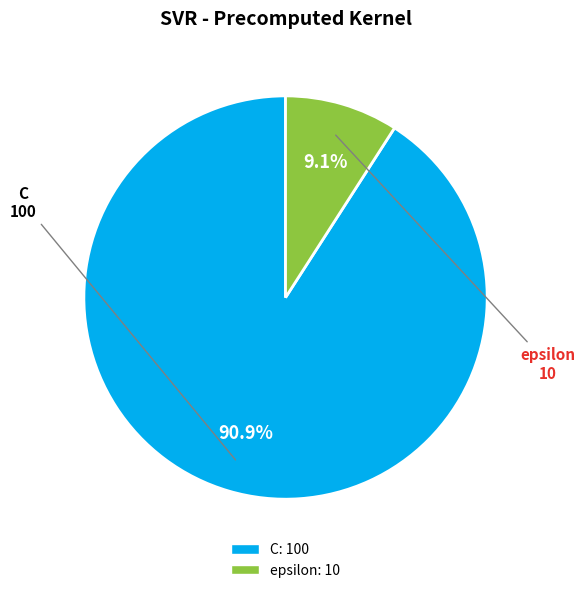

True or false: epsilon accounts for 24% of the total.

False